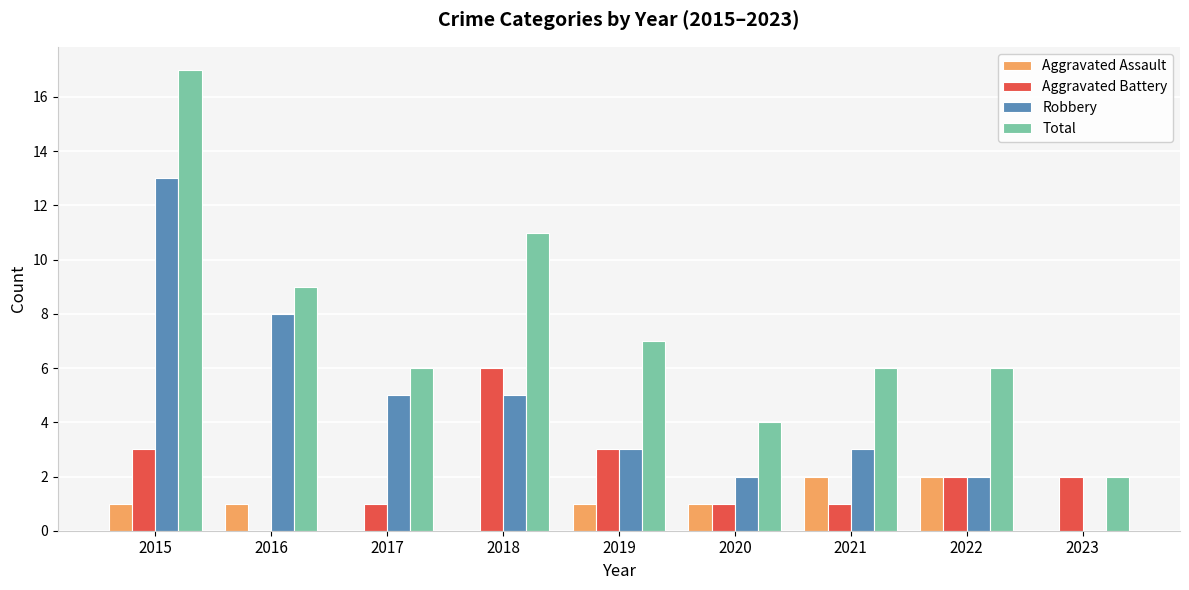

How many groups of bars are there?

9